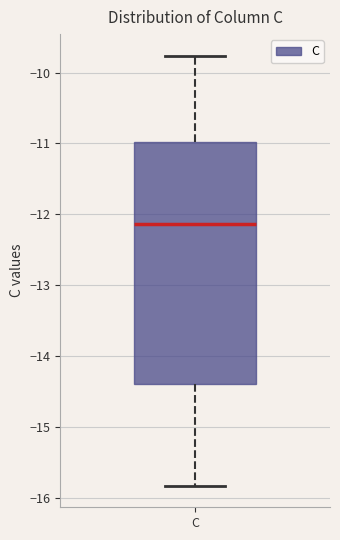

Transcribe this box plot: give where the median line is, the range the box spans, and where the two whiskers end, as read against the y-axis. The values are not printed on the chart, so give them approximately, as read against the axis.

median -12.1, box -14.4 to -11.0, whiskers -15.8 to -9.8